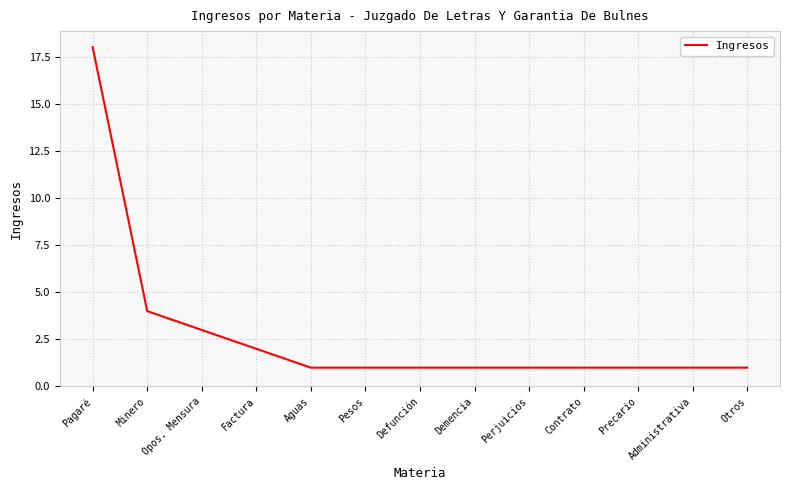

What is the difference between the maximum and minimum values?

17